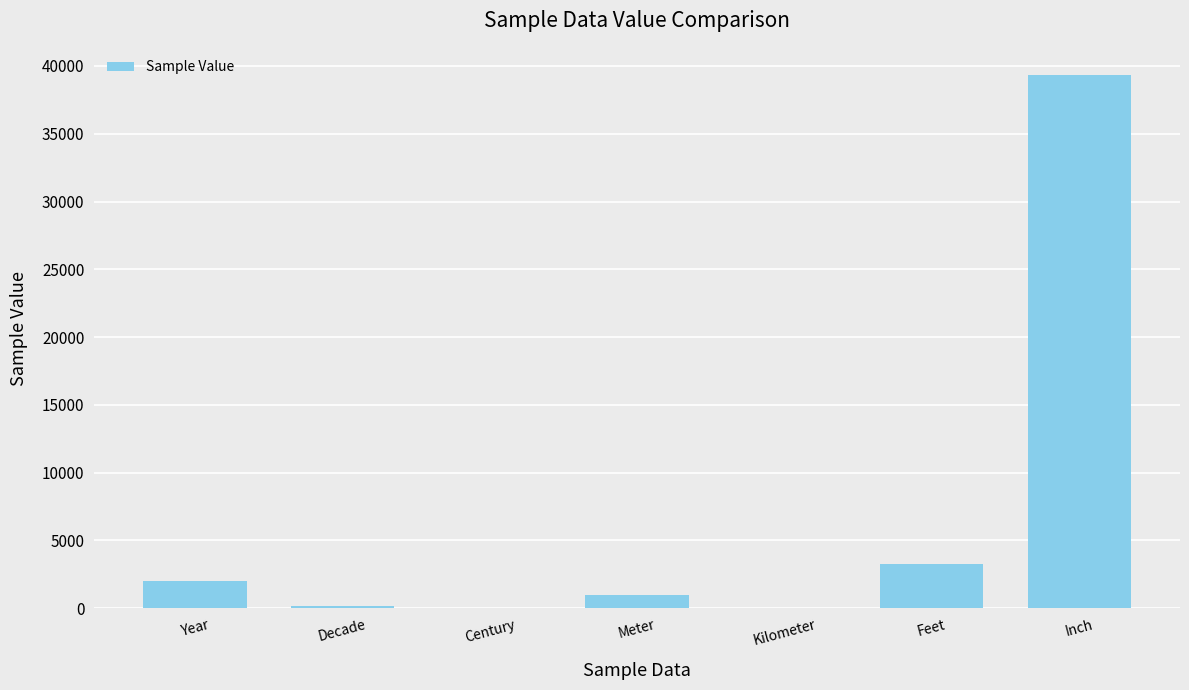

Are the bars horizontal?

No